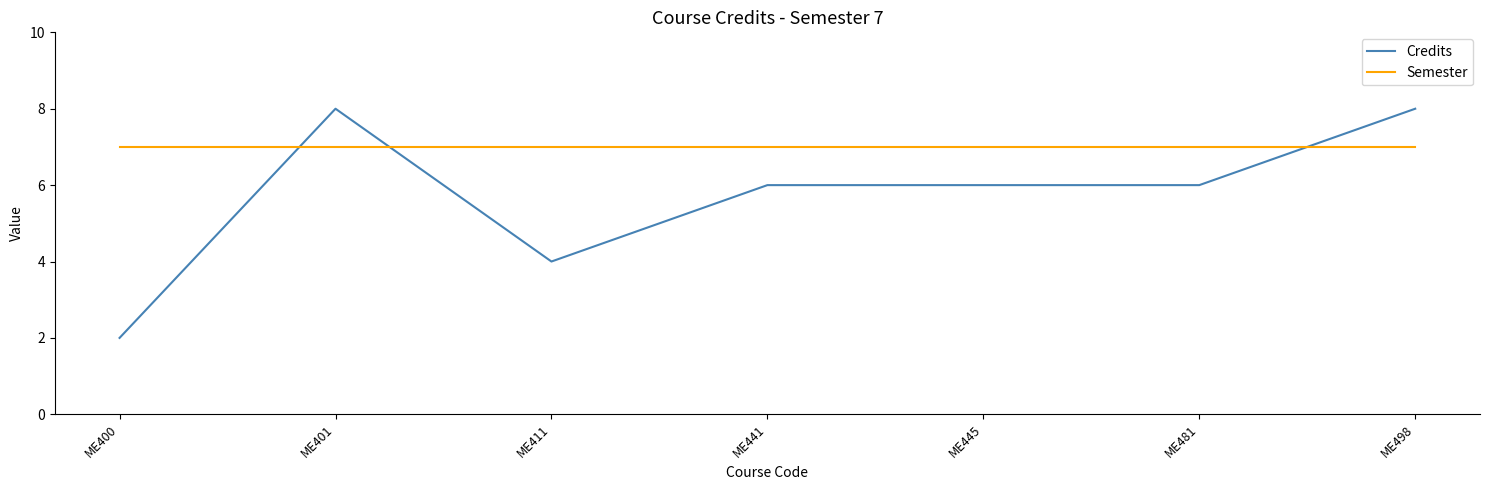

Reading right to left, transcribe all the data shown in this chart.

Credits: ME498=8	ME481=6	ME445=6	ME441=6	ME411=4	ME401=8	ME400=2
Semester: ME498=7	ME481=7	ME445=7	ME441=7	ME411=7	ME401=7	ME400=7